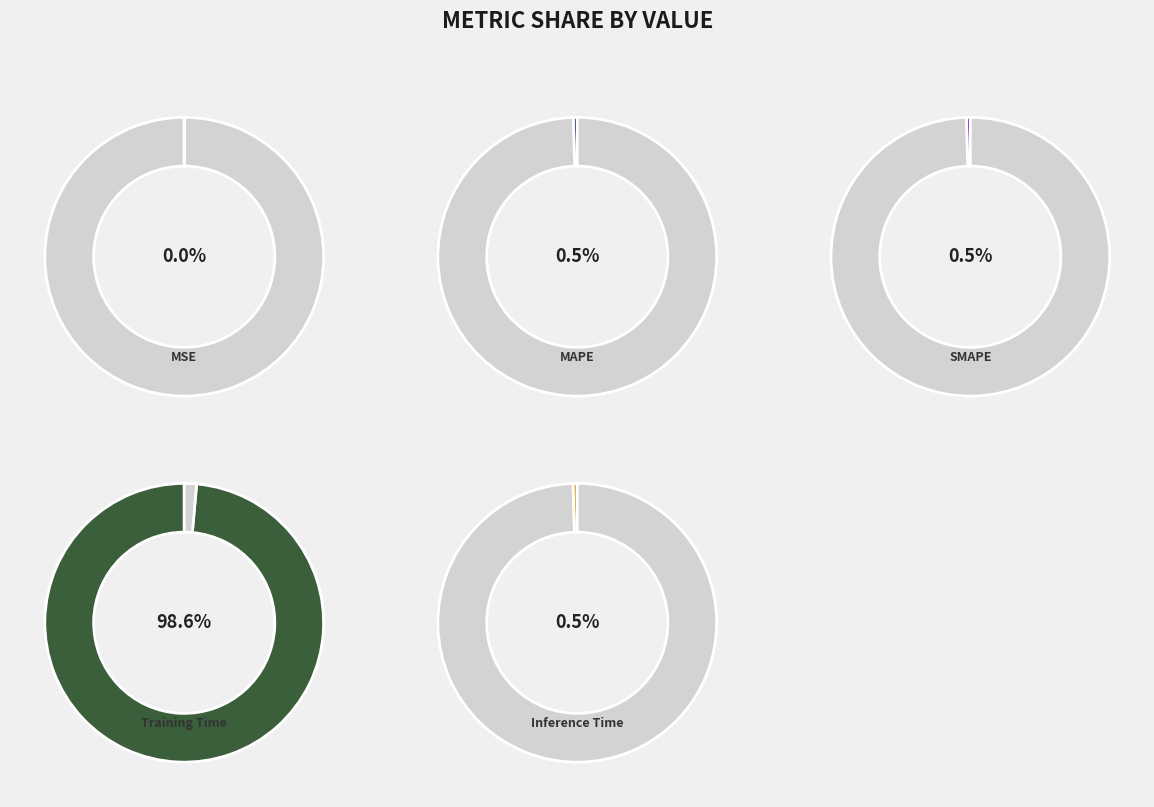

Which slice is the smallest?

MSE